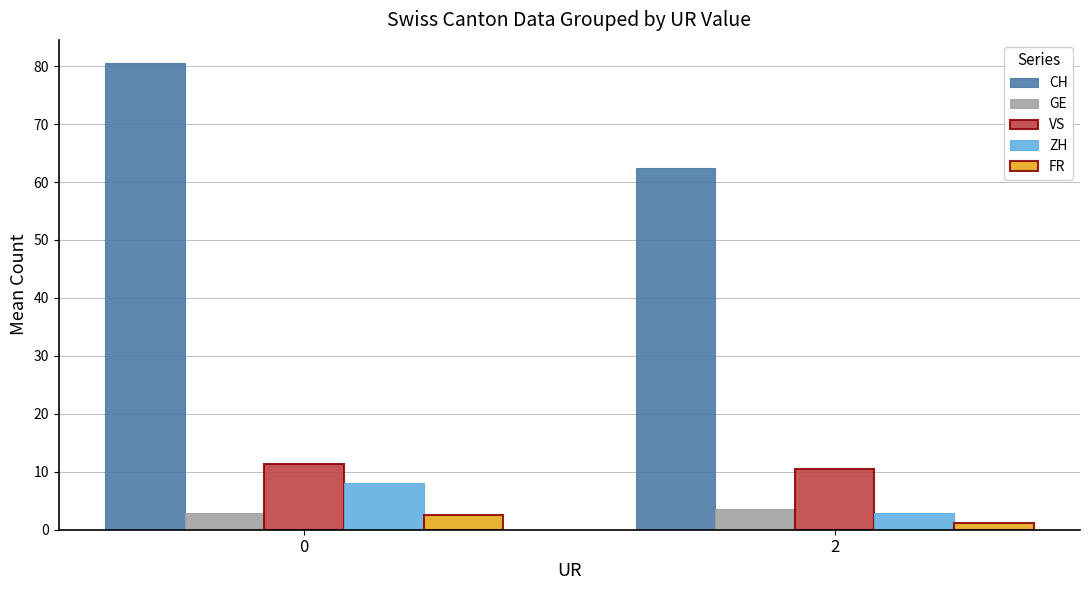

What value does the CH series have at 2?

62.5